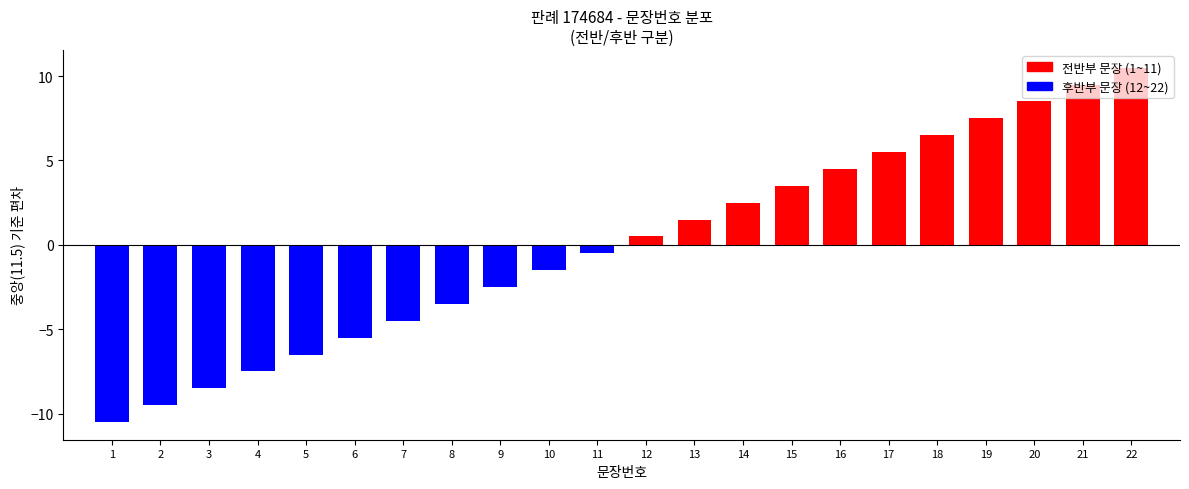

What is the greatest value displayed?

10.5